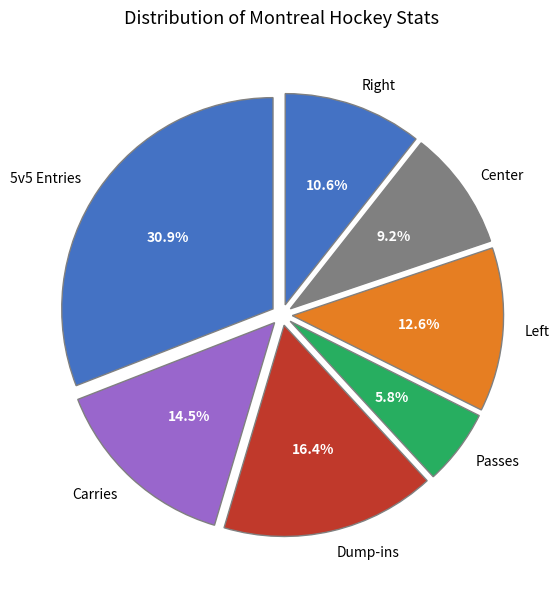

What percentage is NOT represented by Dump-ins?

83.6%